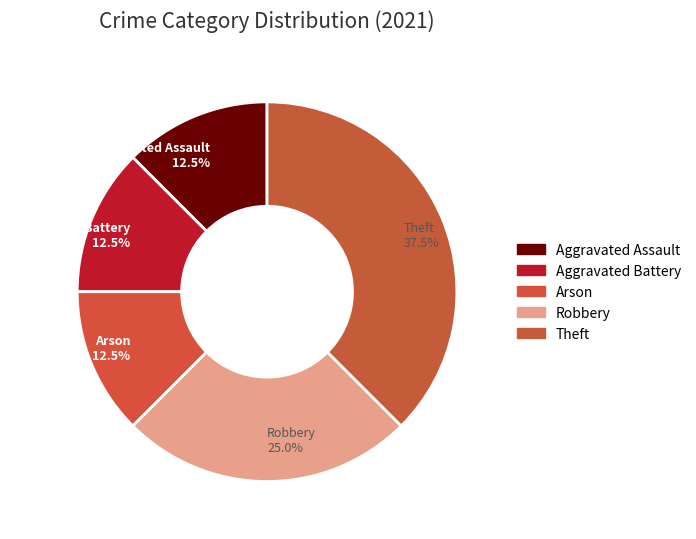

How many slices are in this pie chart?

5